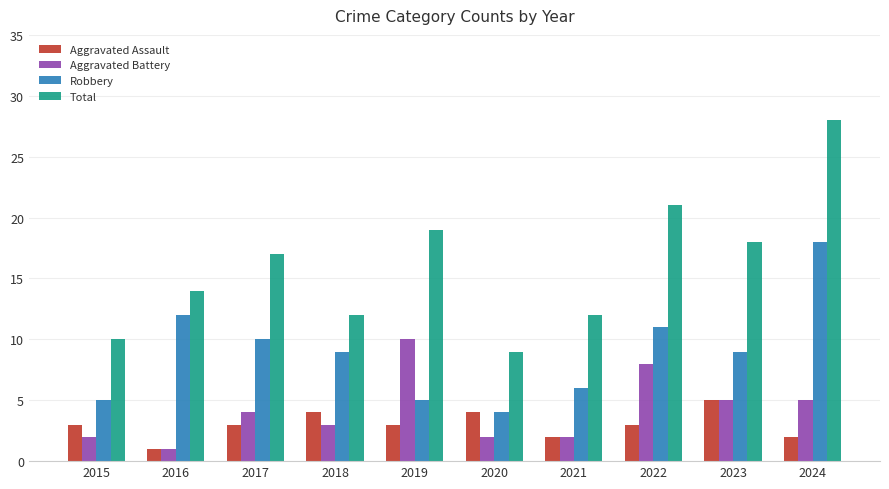

Reading left to right, extract all data points from this chart.

Aggravated Assault: 2015=3	2016=1	2017=3	2018=4	2019=3	2020=4	2021=2	2022=3	2023=5	2024=2
Aggravated Battery: 2015=2	2016=1	2017=4	2018=3	2019=10	2020=2	2021=2	2022=8	2023=5	2024=5
Robbery: 2015=5	2016=12	2017=10	2018=9	2019=5	2020=4	2021=6	2022=11	2023=9	2024=18
Total: 2015=10	2016=14	2017=17	2018=12	2019=19	2020=9	2021=12	2022=21	2023=18	2024=28